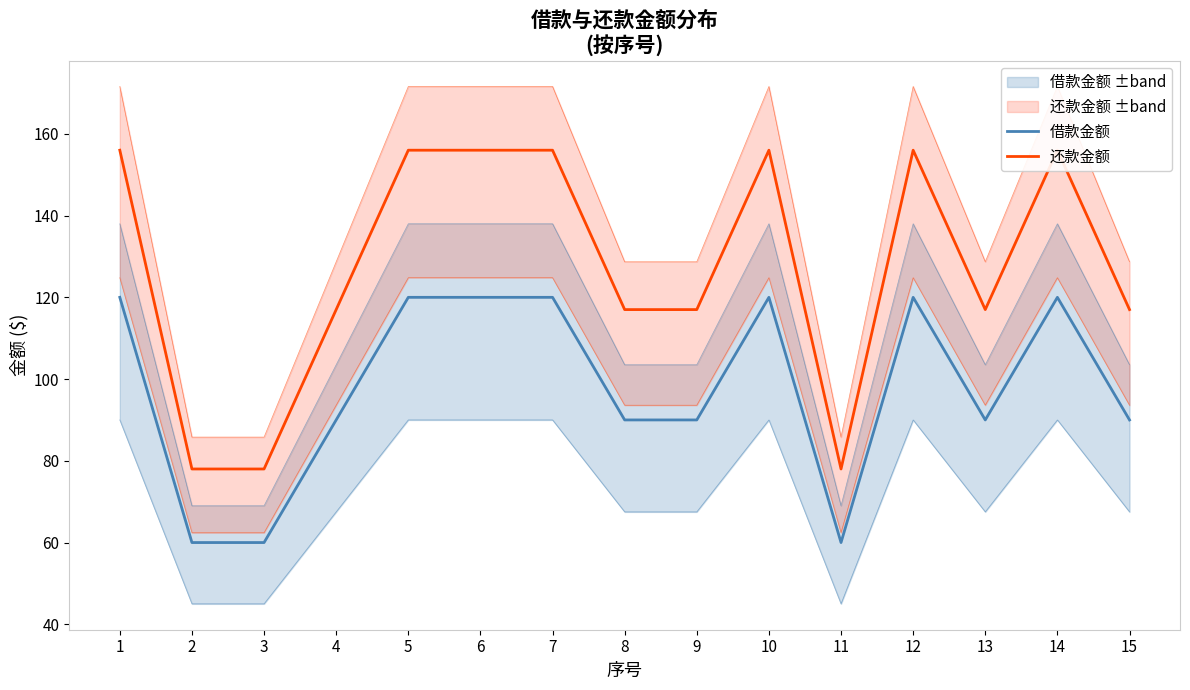

Reading right to left, what are all the values shown in this chart?

借款金额: 15=90	14=120	13=90	12=120	11=60	10=120	9=90	8=90	7=120	6=120	5=120	4=90	3=60	2=60	1=120
还款金额: 15=117	14=156	13=117	12=156	11=78	10=156	9=117	8=117	7=156	6=156	5=156	4=117	3=78	2=78	1=156